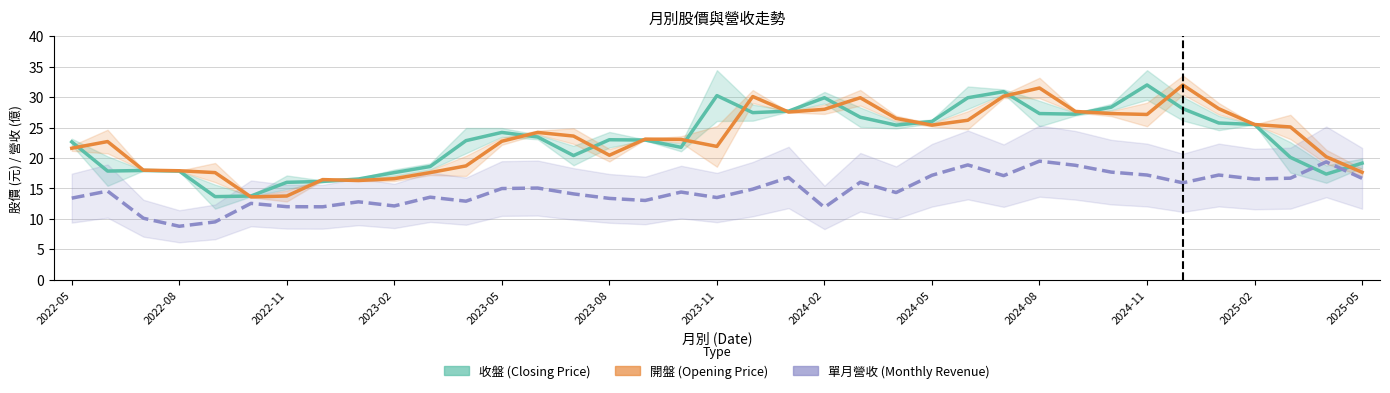

List the series in order of their peak value, highest first.

收盤, 開盤, 單月營收